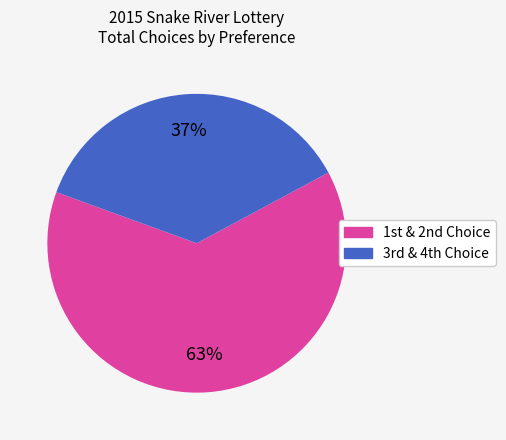

To the nearest percent, what is the average slice percentage?

50%